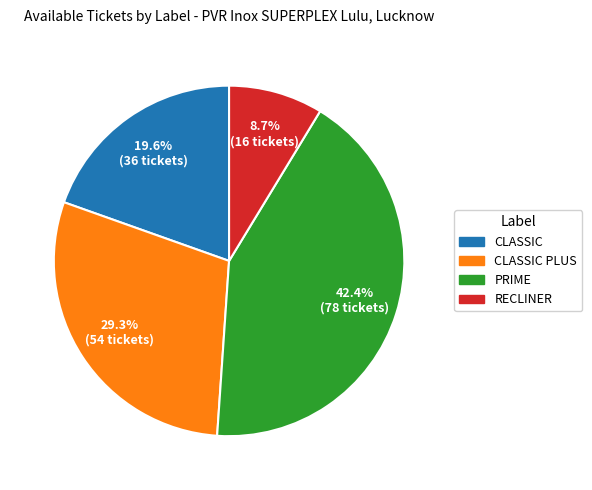

True or false: CLASSIC PLUS accounts for 29% of the total.

True